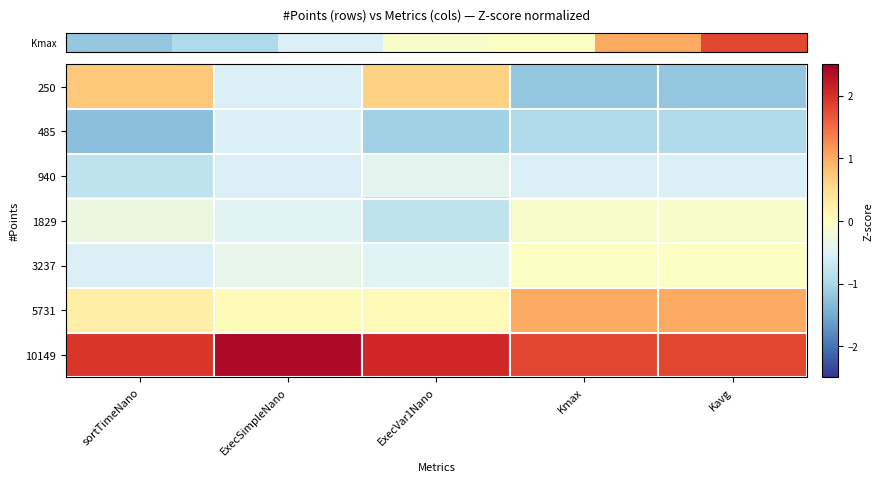

Reading left to right, list all the values displayed in this chart.

row_0: 0.7	-0.5	0.6	-1.2	-1.2
row_1: -1.3	-0.5	-1.1	-1.0	-1.0
row_2: -0.8	-0.5	-0.4	-0.5	-0.5
row_3: -0.3	-0.5	-0.8	-0.1	-0.1
row_4: -0.5	-0.4	-0.5	-0.0	-0.0
row_5: 0.3	0.1	0.1	1.0	1.0
row_6: 1.9	2.4	2.1	1.8	1.8